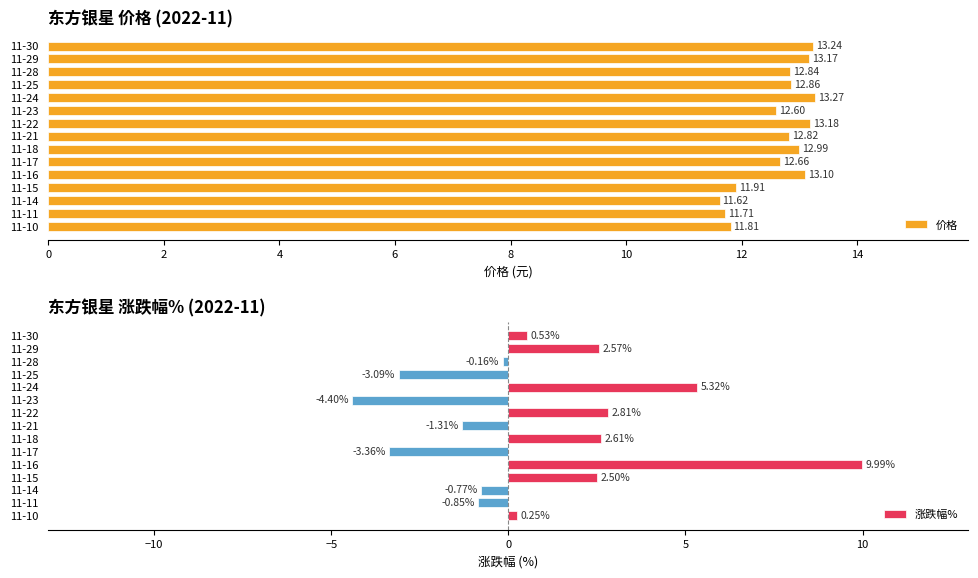

Which series has the widest spread of values?

涨跌幅%